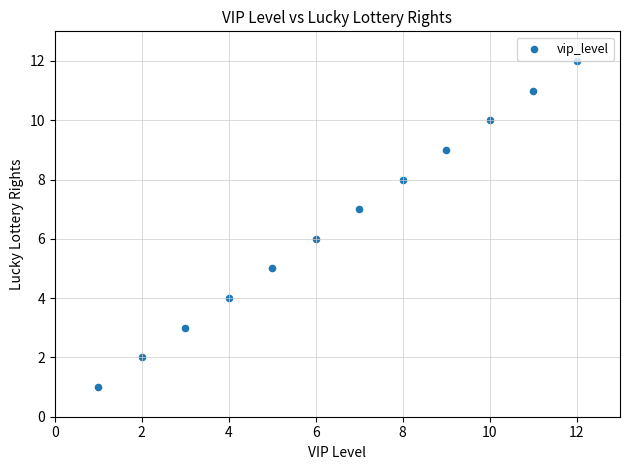

What is the range of Y values (max minus min)?

11